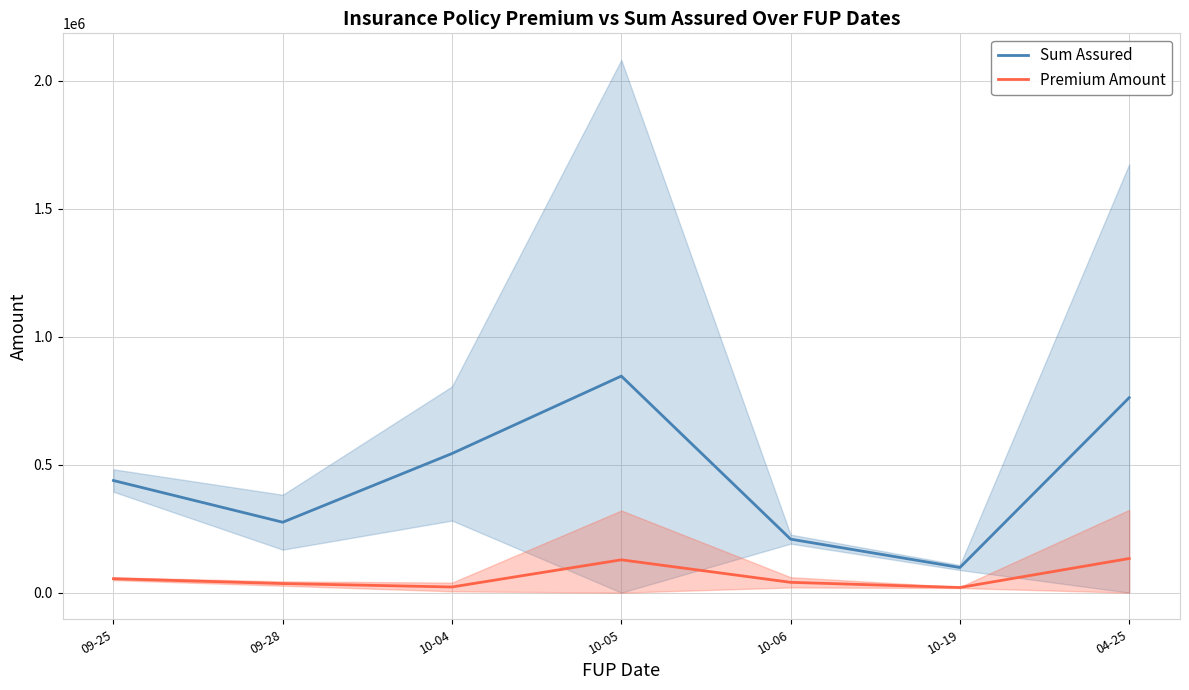

Reading right to left, what are all the values shown in this chart?

Sum Assured: 04-25=761799.4	10-19=98127.0	10-06=208963.0	10-05=846074.6	10-04=543553.5	09-28=275121.5	09-25=438059.0
Premium Amount: 04-25=133356.0	10-19=20058.0	10-06=40280.7	10-05=128288.4	10-04=22125.5	09-28=35518.5	09-25=54403.0